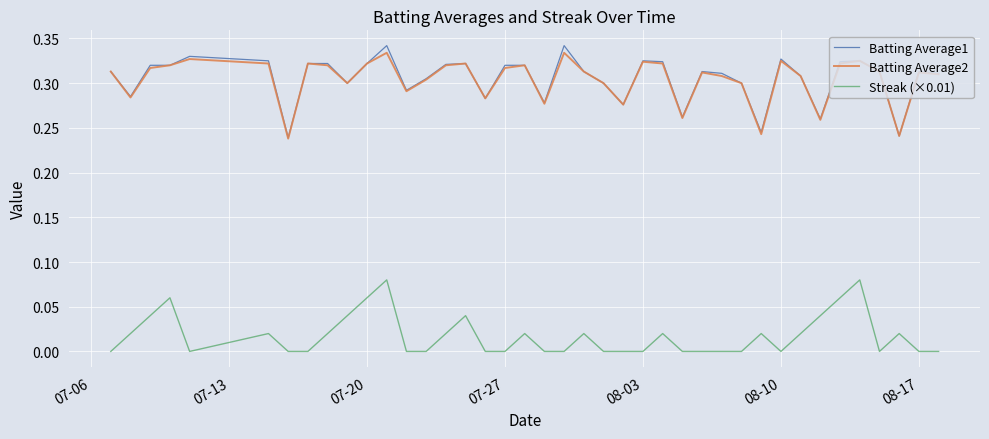

Which series has the widest spread of values?

Batting Average1